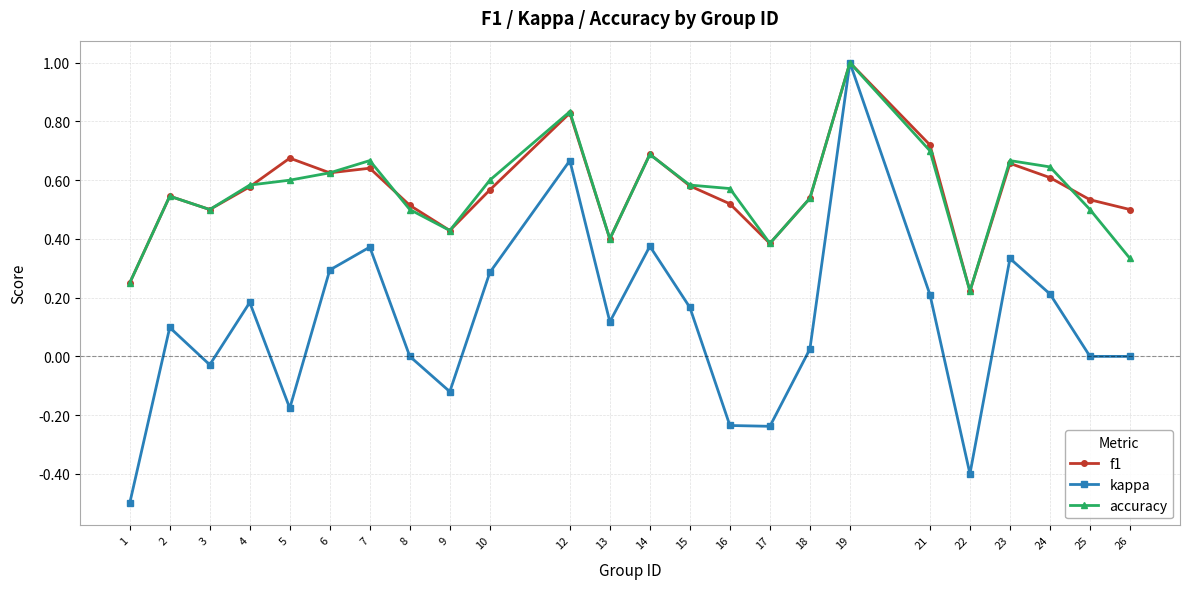

At which category is the sum across all series the highest?

19